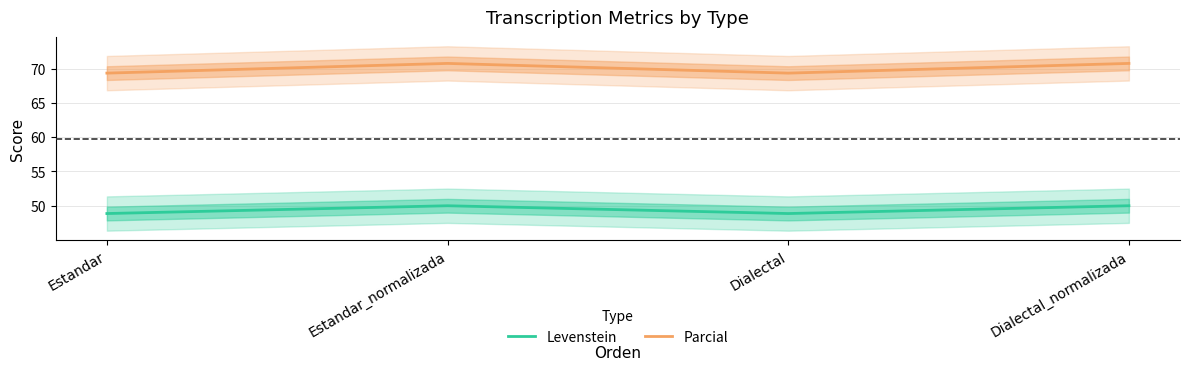

What is the value of the Levenstein point at the 2nd from the left?

50.0